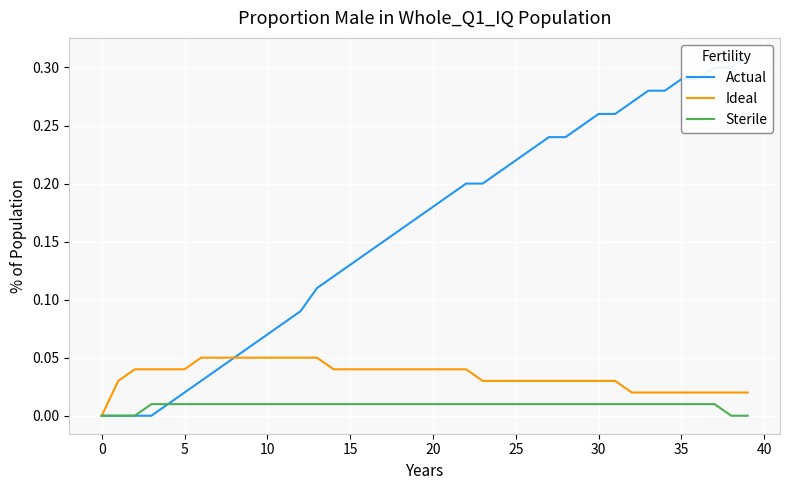

How many data points in Actual are above 0?

36